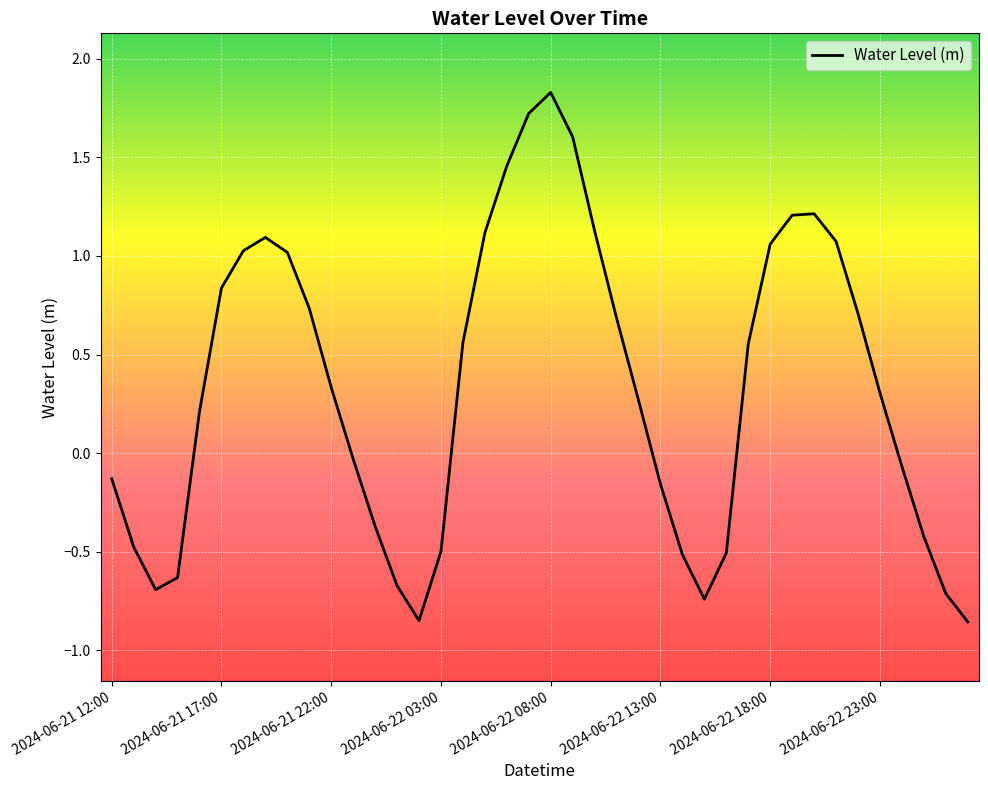

How many interior local peaks (higher than both neighbors) does the data have?

3